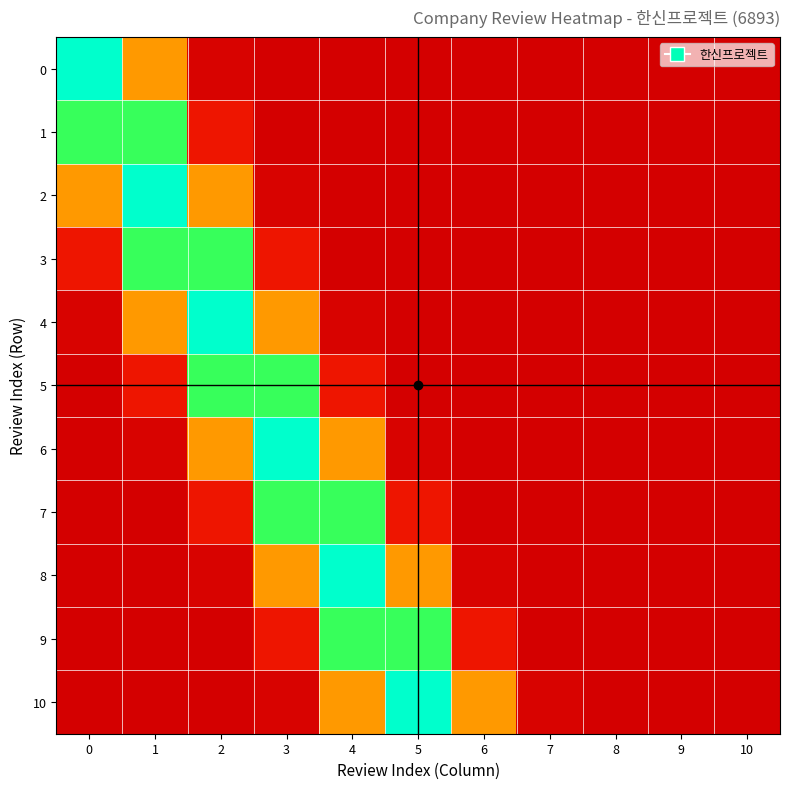

Which series has the largest total across all categories?

10